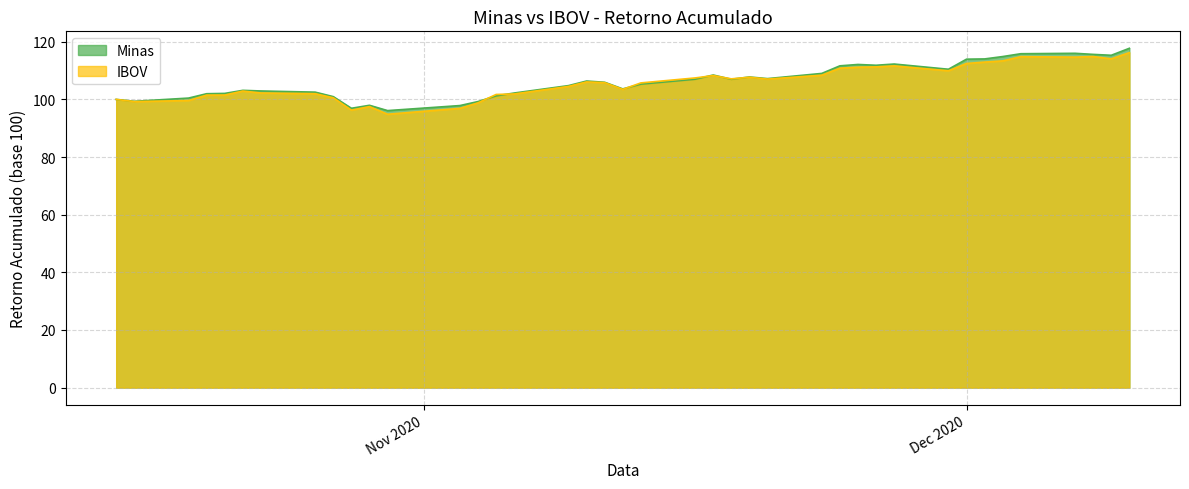

Reading left to right, extract all data points from this chart.

Minas: 100.0	99.3	100.5	102.0	102.1	103.1	102.9	102.5	101.0	96.9	98.0	96.1	97.9	99.3	101.2	102.2	104.8	106.4	105.9	103.6	105.3	107.0	108.5	107.0	107.8	107.2	109.0	111.6	112.1	111.8	112.3	110.5	114.0	114.0	114.9	115.8	116.0	115.6	115.3	117.7
IBOV: 100.0	99.2	99.6	101.5	101.5	102.9	102.2	102.0	100.6	96.3	97.5	94.8	96.9	98.8	101.7	101.9	104.5	106.1	105.8	103.5	105.7	107.4	108.3	107.1	107.7	107.1	108.4	110.8	111.2	111.3	111.6	109.9	112.5	112.9	113.4	114.8	114.7	114.9	114.1	116.2